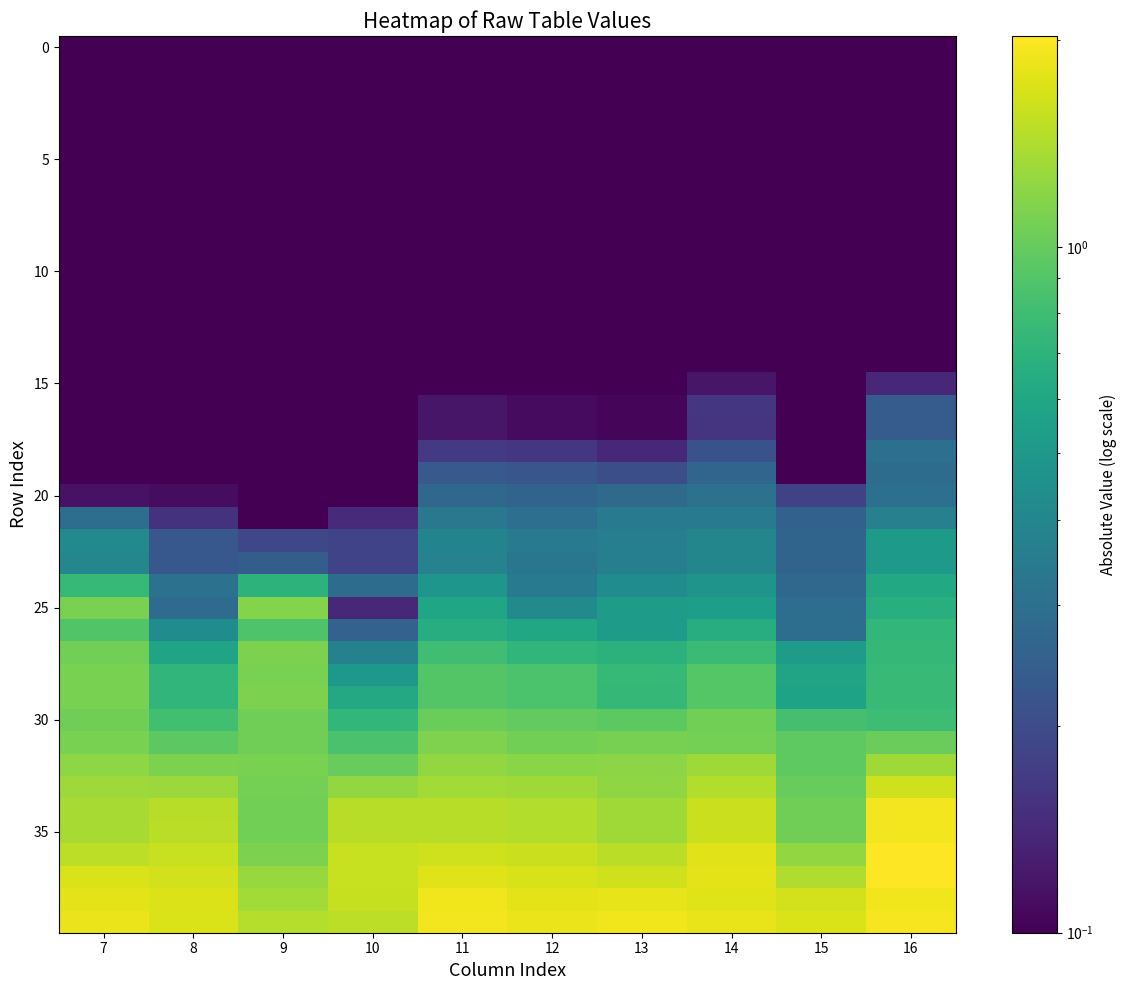

Which label corresponds to the smallest value in the chart?

7